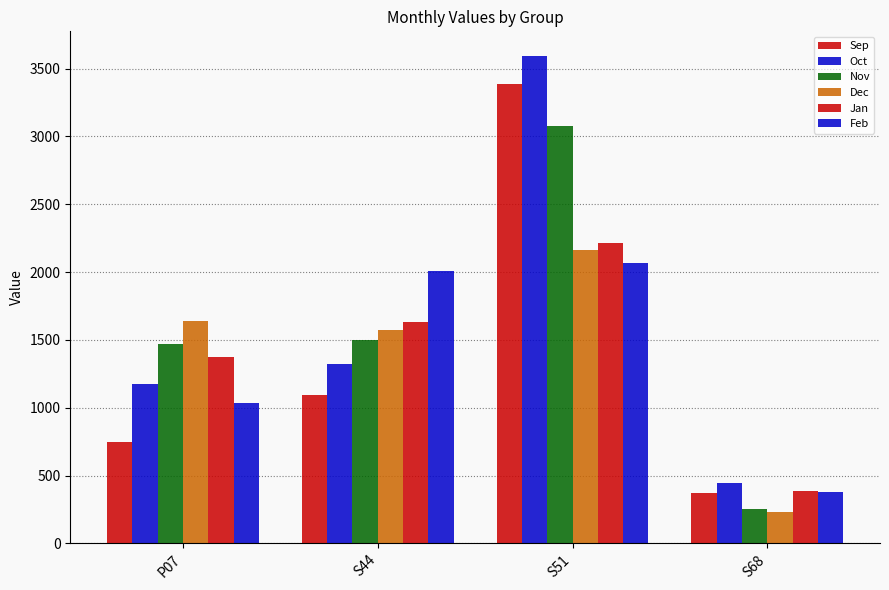

What is the spread (max minus min) of values at S51?

1531.5